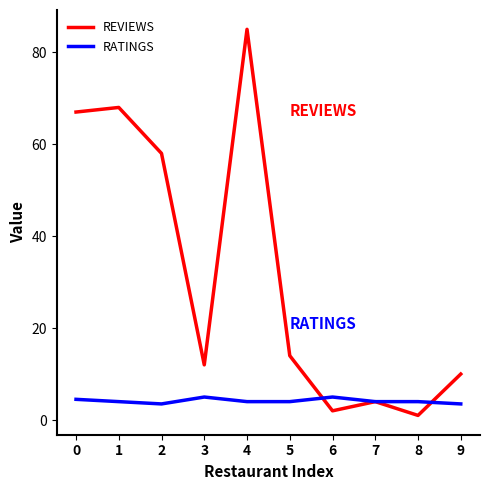

True or false: RATINGS and REVIEWS intersect in this chart.

True